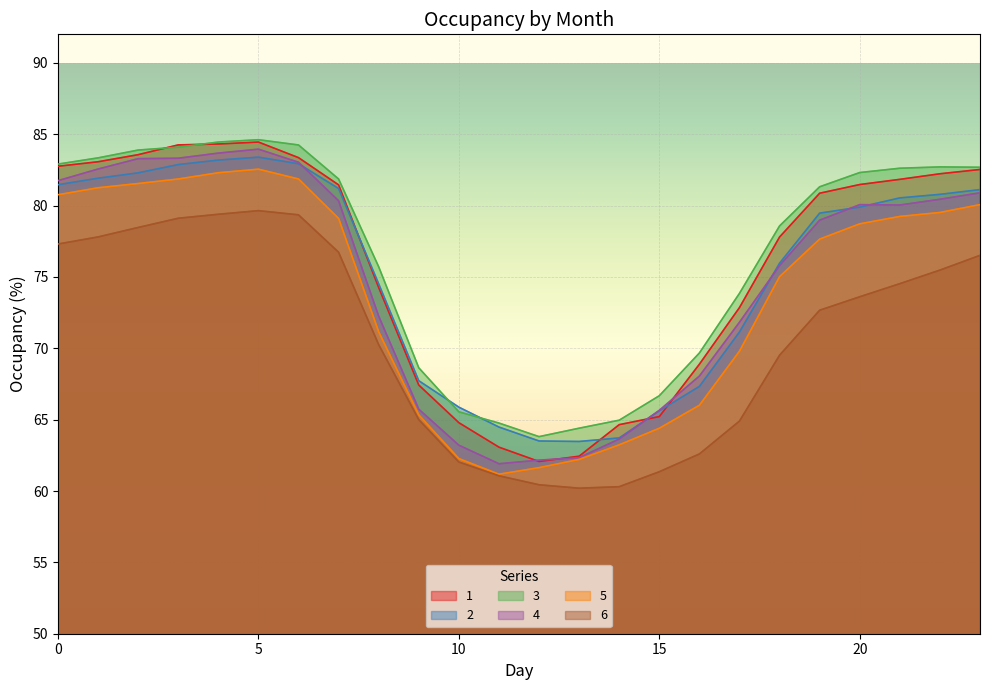

What is the total value across all series at 14?

380.5